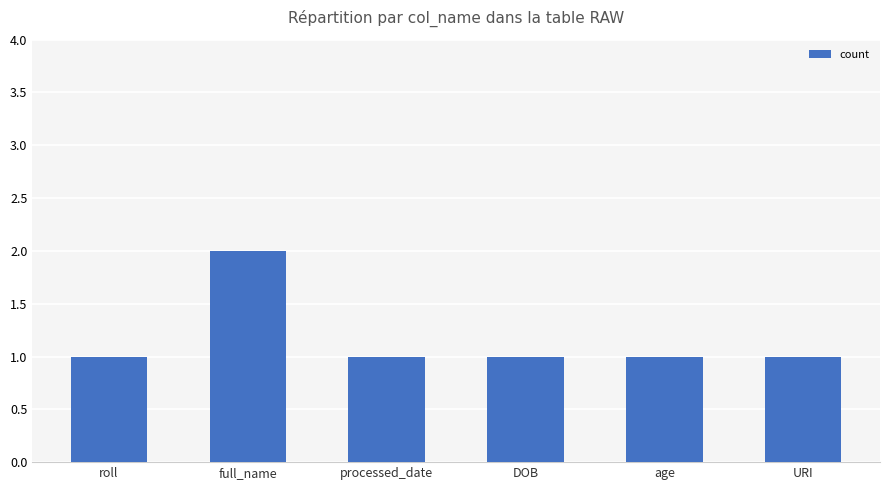

What is the smallest value displayed?

1